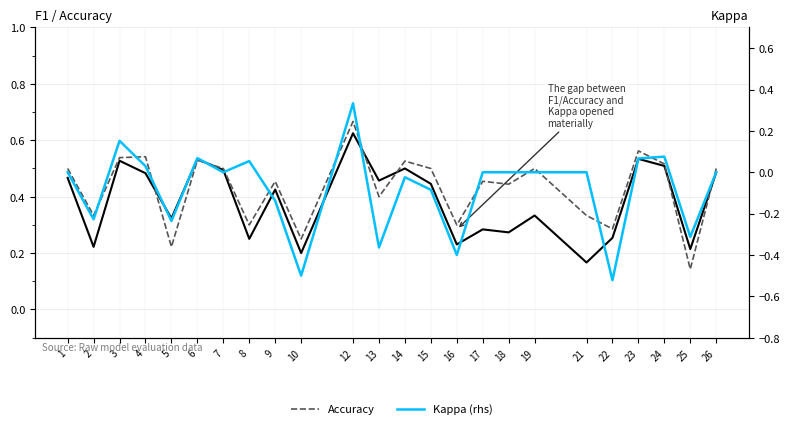

Reading right to left, transcribe all the data shown in this chart.

F1: 0.5	0.2	0.5	0.5	0.3	0.2	0.3	0.3	0.3	0.2	0.4	0.5	0.5	0.6	0.2	0.4	0.3	0.5	0.5	0.3	0.5	0.5	0.2	0.5
Accuracy: 0.5	0.1	0.5	0.6	0.3	0.3	0.5	0.4	0.5	0.3	0.5	0.5	0.4	0.7	0.2	0.5	0.3	0.5	0.5	0.2	0.5	0.5	0.3	0.5
Kappa (rhs): 0.0	-0.3	0.1	0.1	-0.5	0.0	0.0	0.0	0.0	-0.4	-0.1	-0.0	-0.4	0.3	-0.5	-0.1	0.1	0.0	0.1	-0.2	0.0	0.2	-0.2	0.0